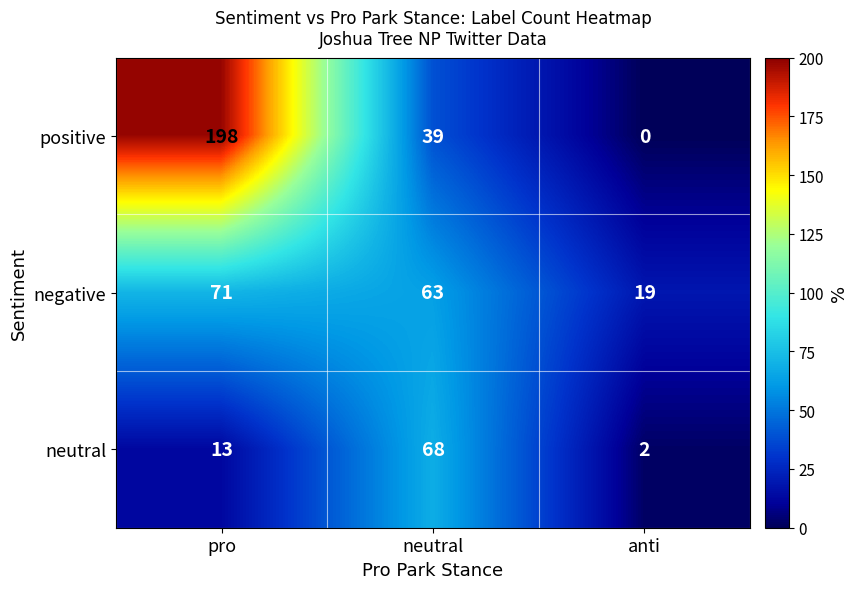

At which label does negative reach its peak?

pro